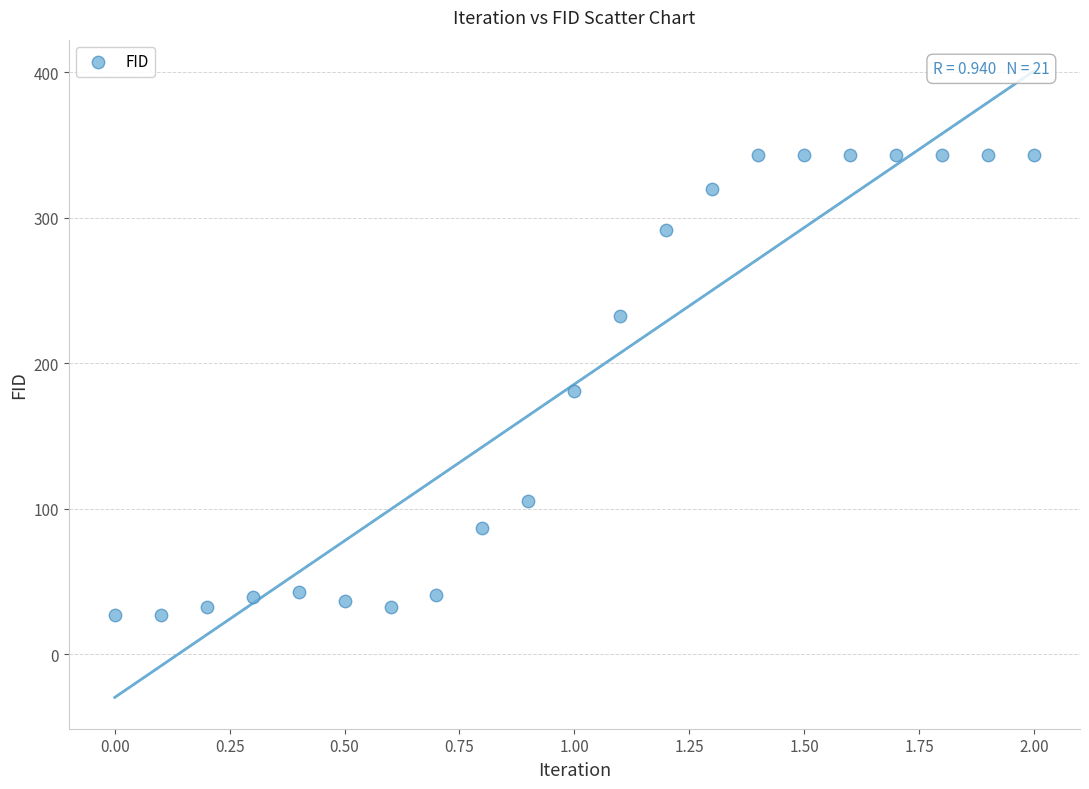

What is the range of X values (max minus min)?

2.0